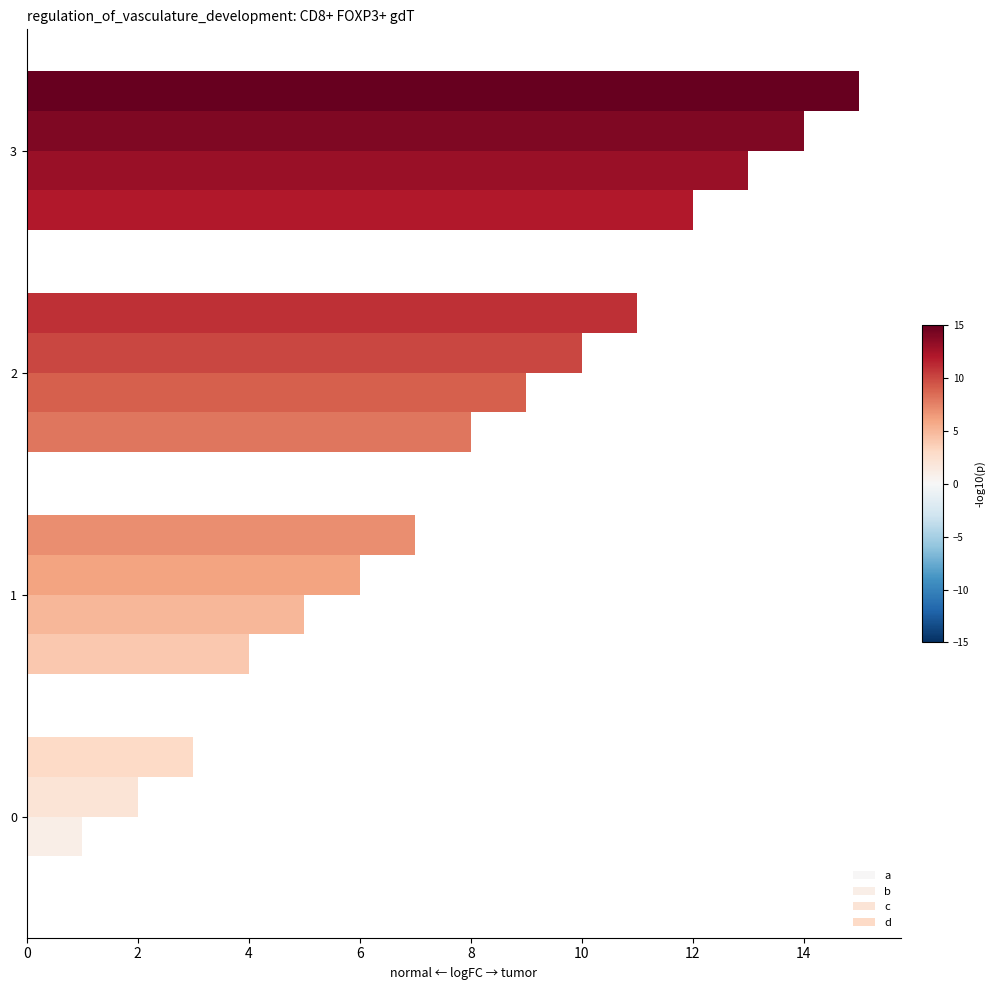

Count the number of data series in this chart.

4